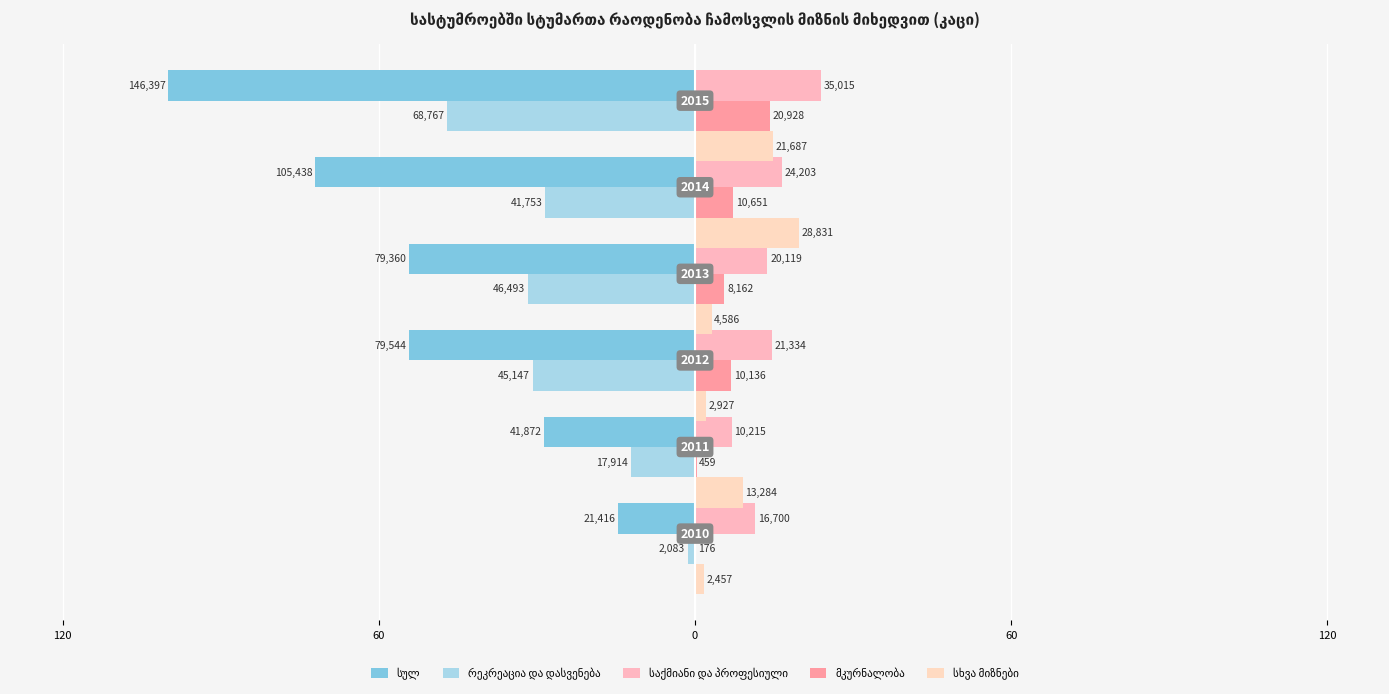

What value does the რეკრეაცია და დასვენება series have at 60?

-31.8